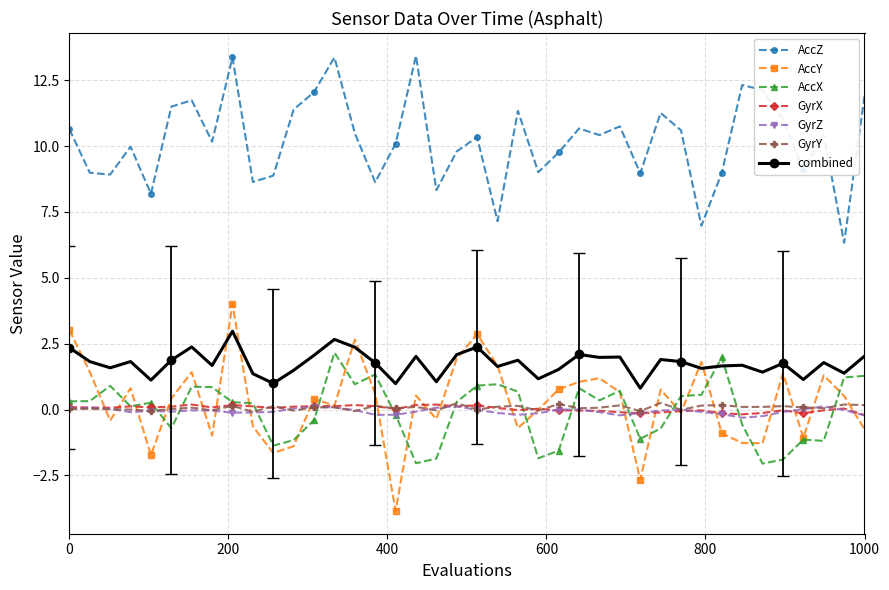

Count the number of data series in this chart.

7